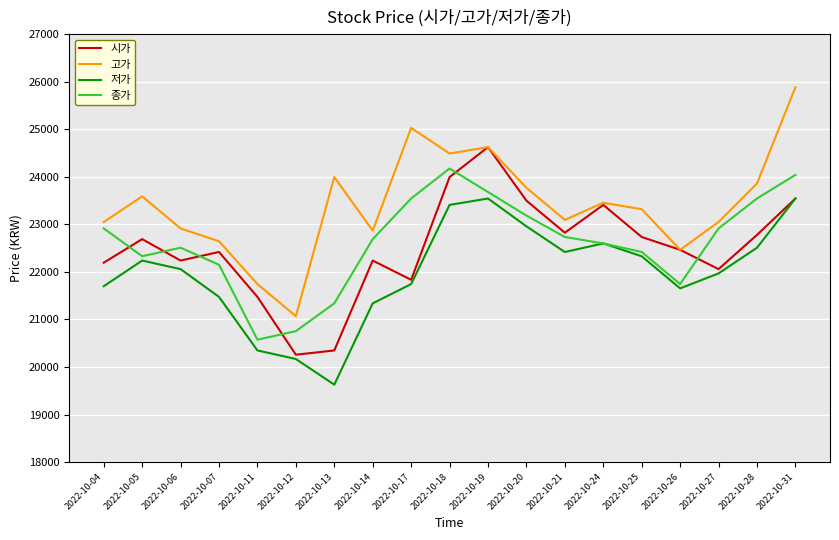

Which series changed the most between 2022-10-11 and 2022-10-24?

저가